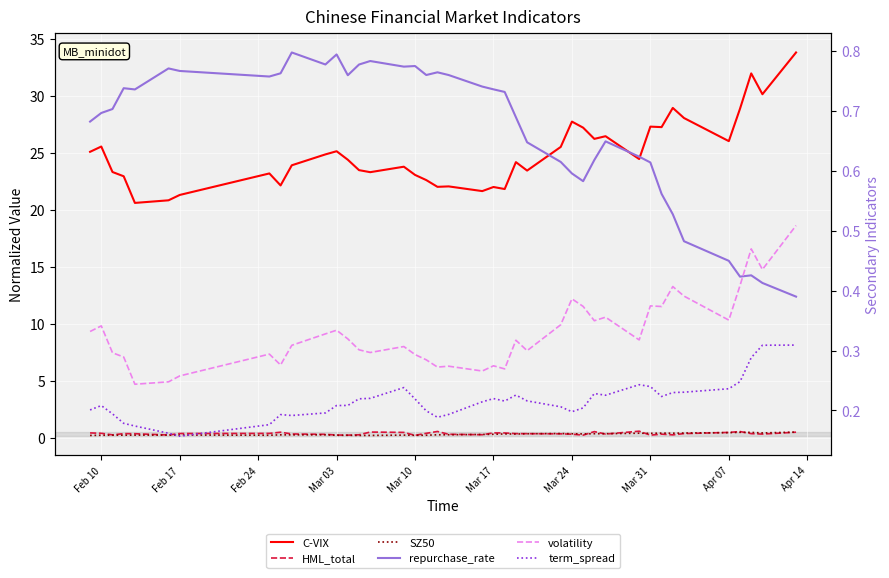

True or false: repurchase_rate and term_spread cross at least once.

False